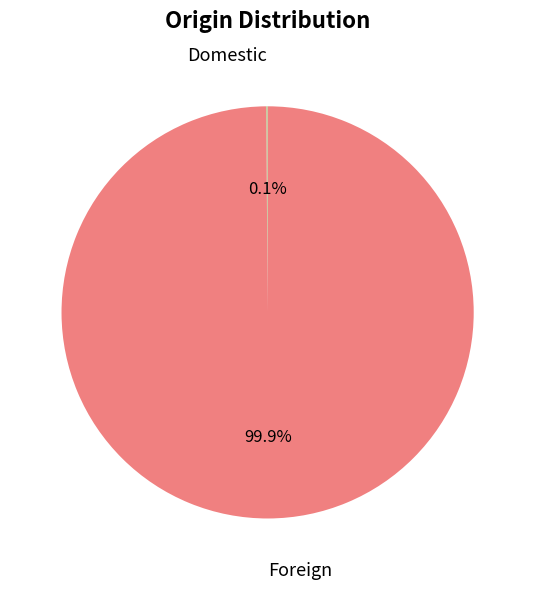

Does any single category account for the majority?

Yes